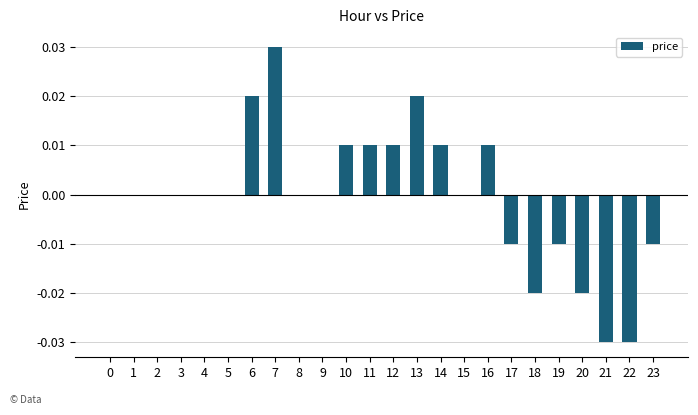

Count the number of categories in the chart.

24